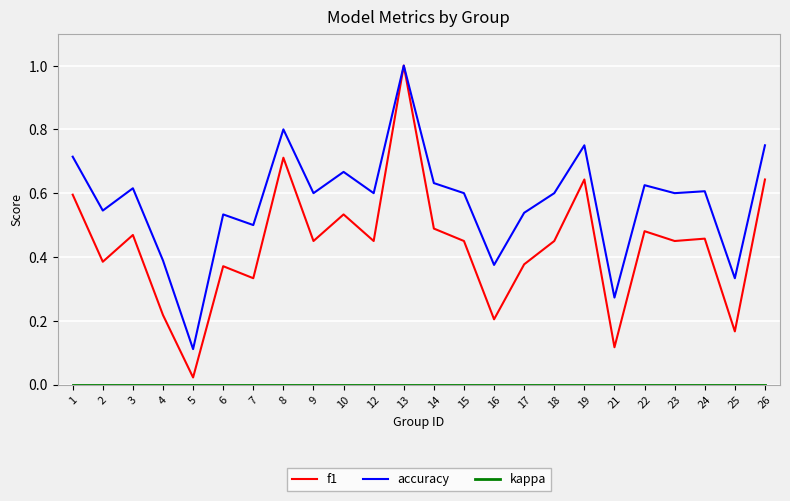

At which category is the sum across all series the highest?

13